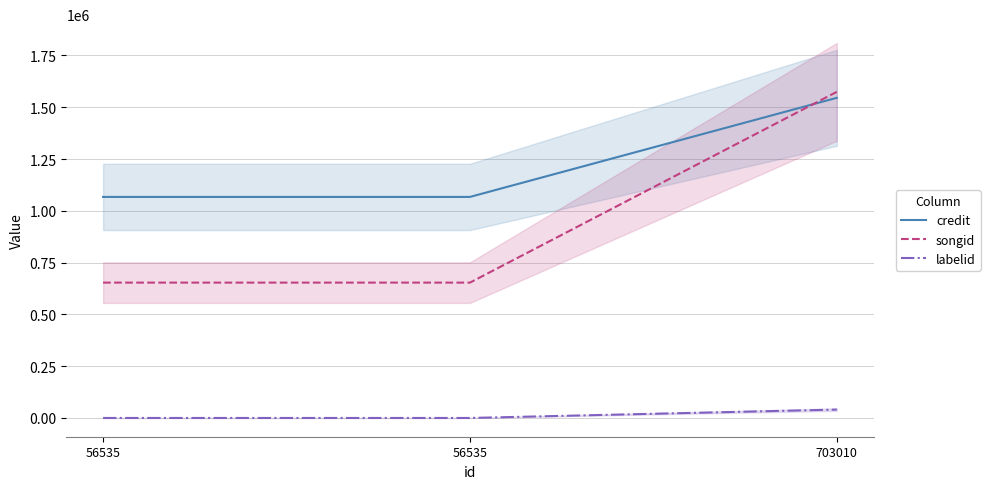

List the series in order of their peak value, highest first.

songid, credit, labelid